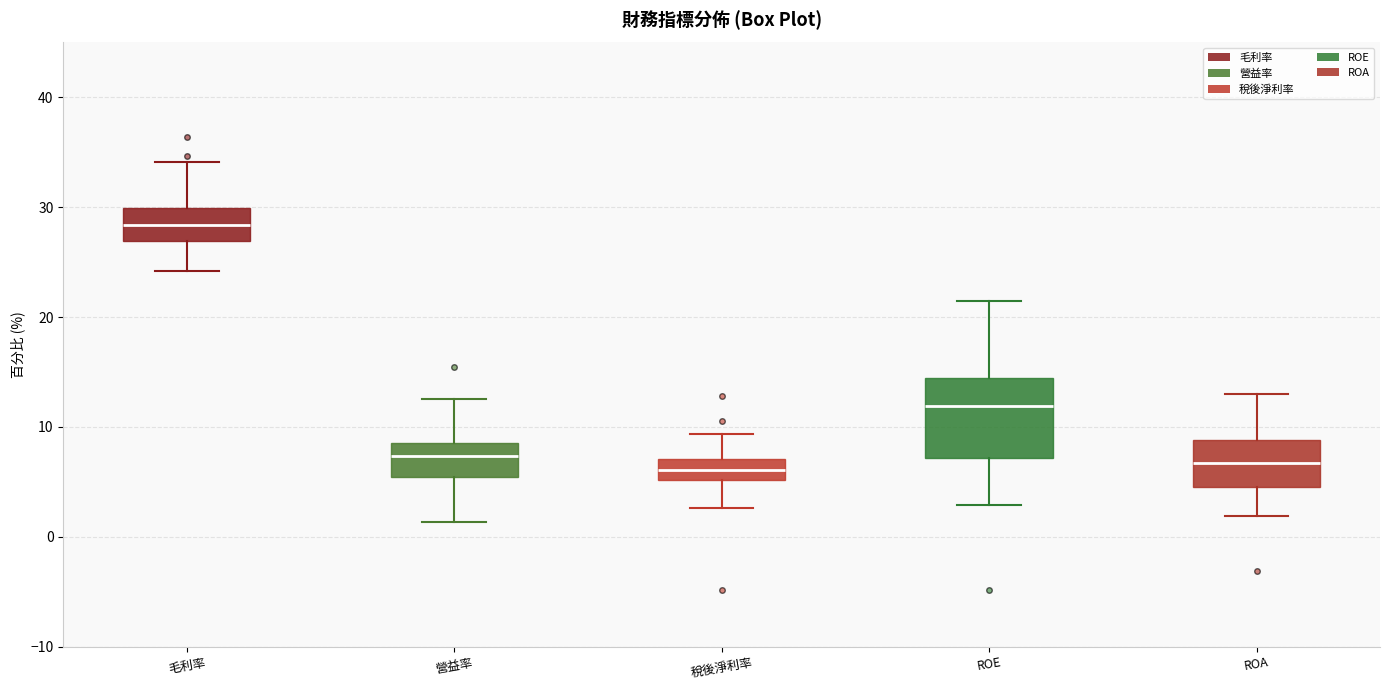

Reading left to right, transcribe this box plot: for each box, give where its median line is, the range the box spans, and where its two whiskers end, as read against the y-axis. The values are not printed on the chart, so give them approximately, as read against the axis.

毛利率: median 28, box 27 to 30, whiskers 24 to 34
營益率: median 7, box 5 to 9, whiskers 1 to 13
稅後淨利率: median 6, box 5 to 7, whiskers 3 to 9
ROE: median 12, box 7 to 15, whiskers 3 to 22
ROA: median 7, box 5 to 9, whiskers 2 to 13